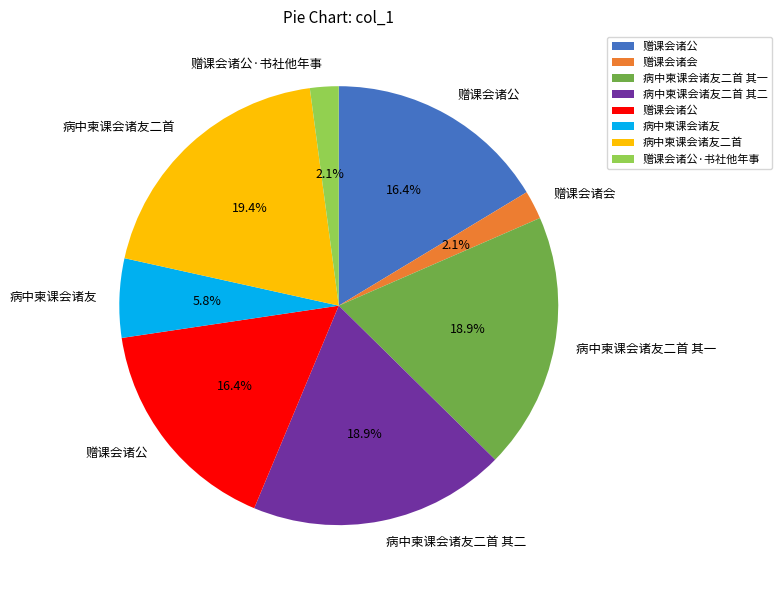

Is there any slice that represents more than half of the pie?

No